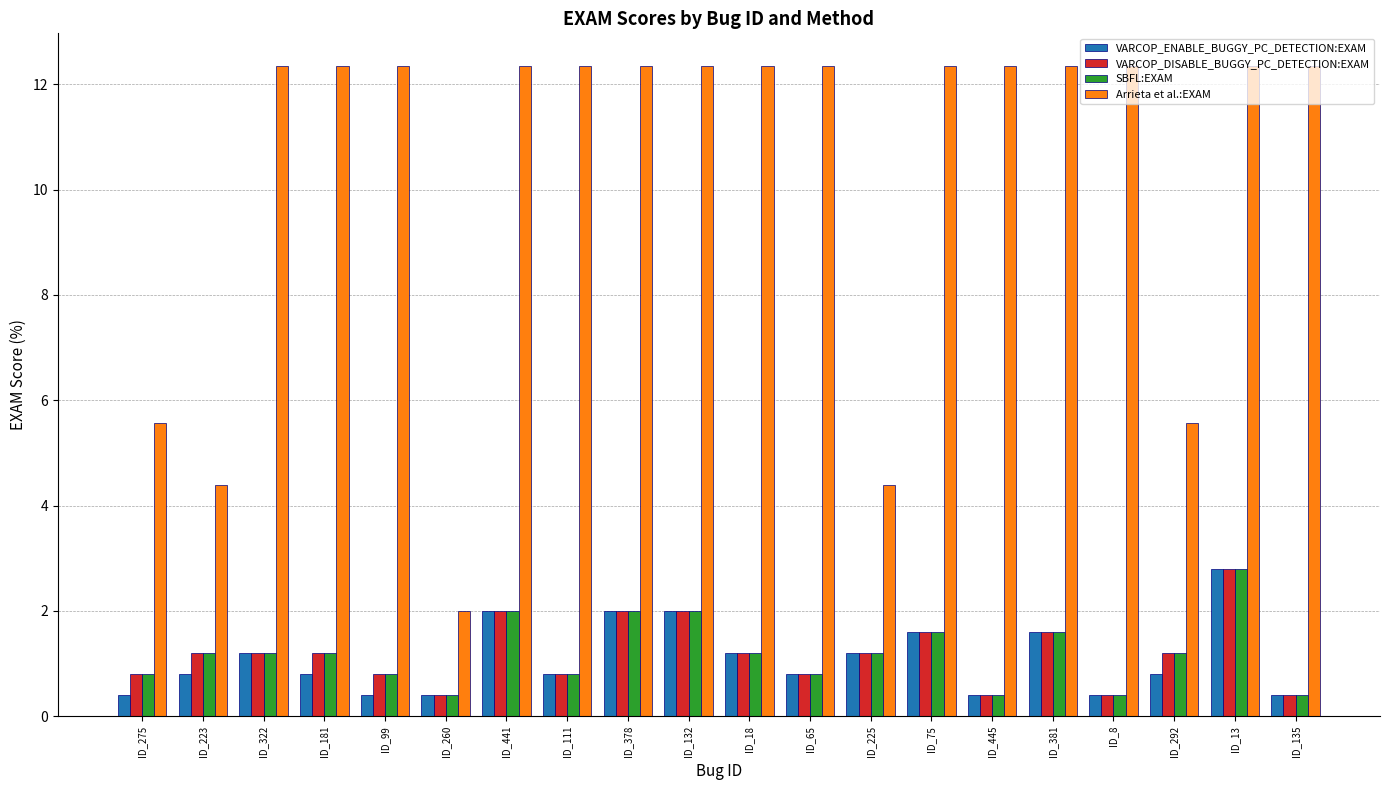

Where does the SBFL:EXAM series first go above 1?

ID_223